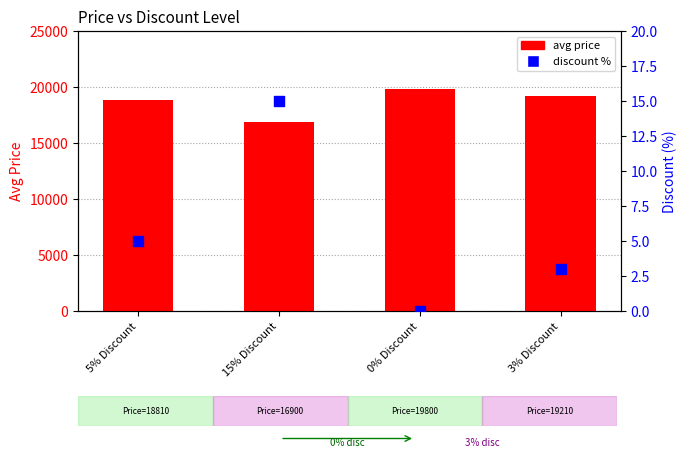

Which series reaches the maximum Y coordinate?

avg price